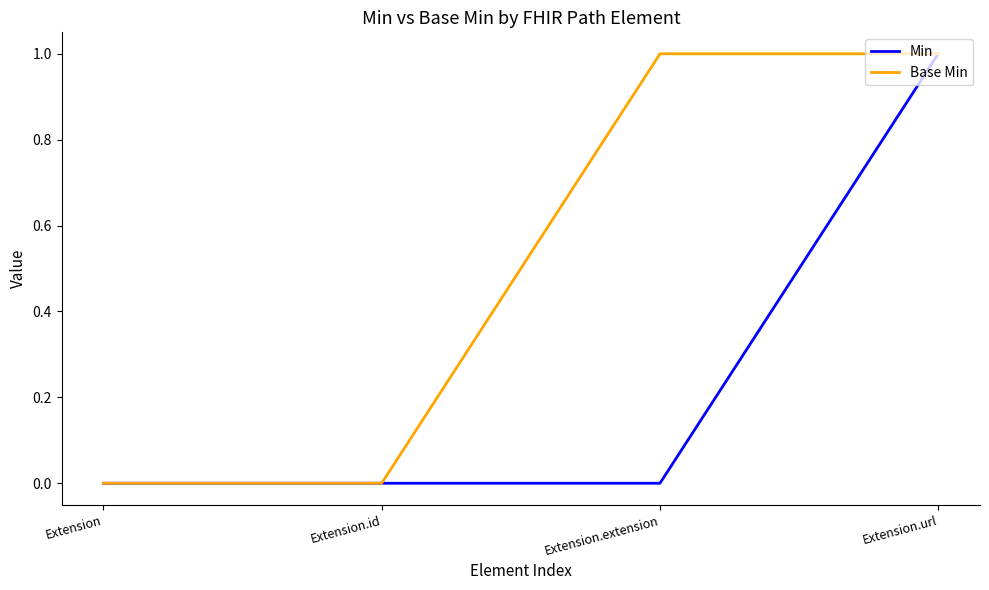

What is the difference between the highest and lowest values at Extension.extension?

1